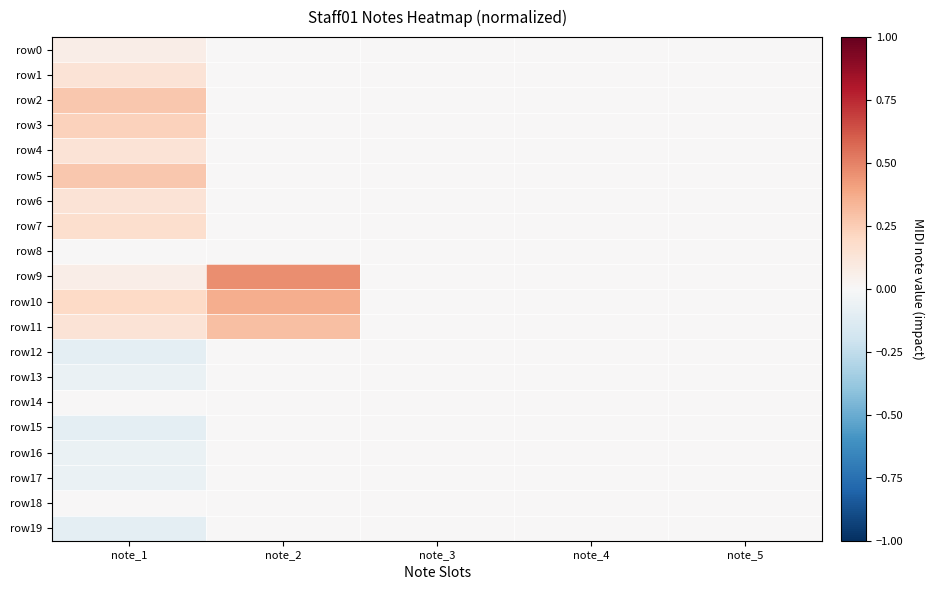

Reading left to right, extract all data points from this chart.

row0: note_1=0.1	note_2=0.0	note_3=0.0	note_4=0.0	note_5=0.0
row1: note_1=0.1	note_2=0.0	note_3=0.0	note_4=0.0	note_5=0.0
row2: note_1=0.3	note_2=0.0	note_3=0.0	note_4=0.0	note_5=0.0
row3: note_1=0.2	note_2=0.0	note_3=0.0	note_4=0.0	note_5=0.0
row4: note_1=0.1	note_2=0.0	note_3=0.0	note_4=0.0	note_5=0.0
row5: note_1=0.3	note_2=0.0	note_3=0.0	note_4=0.0	note_5=0.0
row6: note_1=0.1	note_2=0.0	note_3=0.0	note_4=0.0	note_5=0.0
row7: note_1=0.2	note_2=0.0	note_3=0.0	note_4=0.0	note_5=0.0
row8: note_1=0.0	note_2=0.0	note_3=0.0	note_4=0.0	note_5=0.0
row9: note_1=0.1	note_2=0.5	note_3=0.0	note_4=0.0	note_5=0.0
row10: note_1=0.2	note_2=0.4	note_3=0.0	note_4=0.0	note_5=0.0
row11: note_1=0.1	note_2=0.3	note_3=0.0	note_4=0.0	note_5=0.0
row12: note_1=-0.1	note_2=0.0	note_3=0.0	note_4=0.0	note_5=0.0
row13: note_1=-0.1	note_2=0.0	note_3=0.0	note_4=0.0	note_5=0.0
row14: note_1=0.0	note_2=0.0	note_3=0.0	note_4=0.0	note_5=0.0
row15: note_1=-0.1	note_2=0.0	note_3=0.0	note_4=0.0	note_5=0.0
row16: note_1=-0.1	note_2=0.0	note_3=0.0	note_4=0.0	note_5=0.0
row17: note_1=-0.1	note_2=0.0	note_3=0.0	note_4=0.0	note_5=0.0
row18: note_1=0.0	note_2=0.0	note_3=0.0	note_4=0.0	note_5=0.0
row19: note_1=-0.1	note_2=0.0	note_3=0.0	note_4=0.0	note_5=0.0